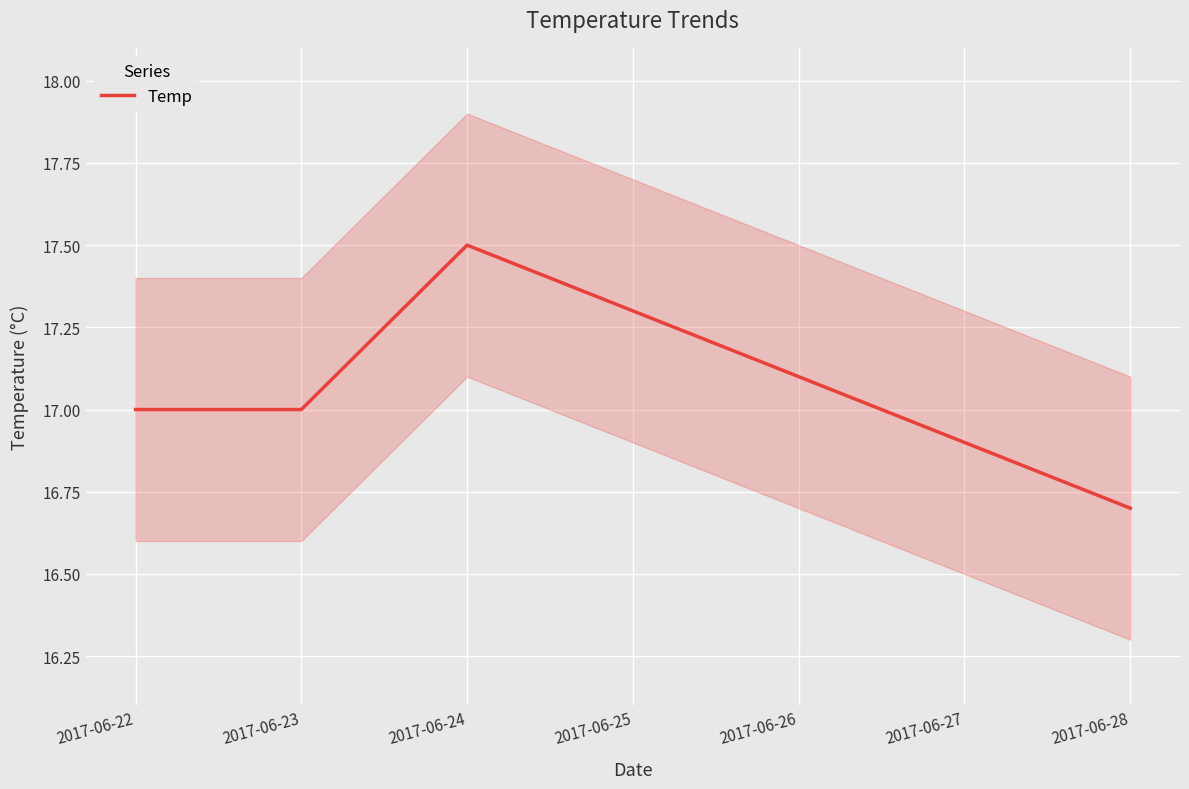

What is the highest value of the Temp series?

17.5